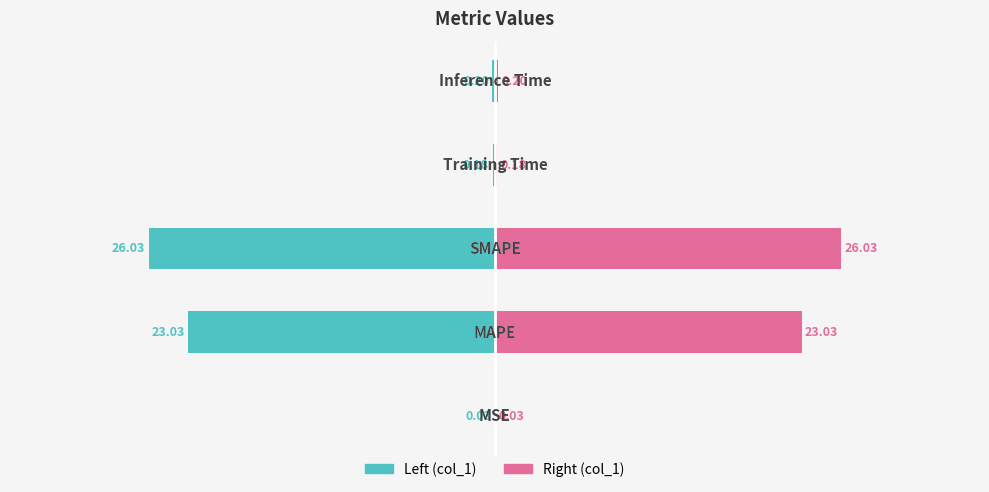

Between 3 and 4, which series saw the biggest shift?

col_1 (left)